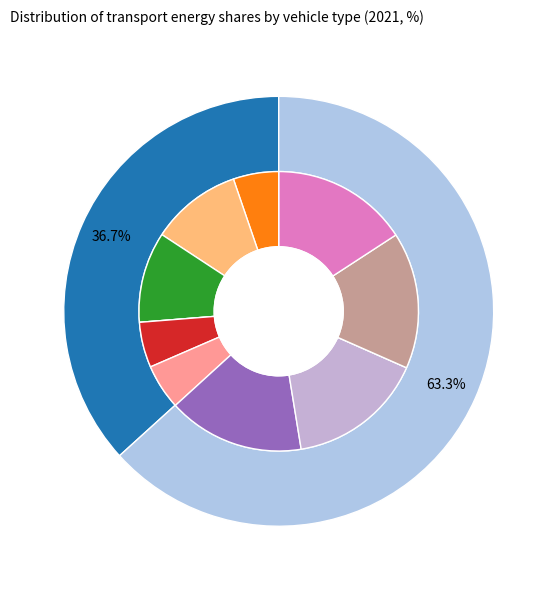

Is LDVs the majority of the pie?

No